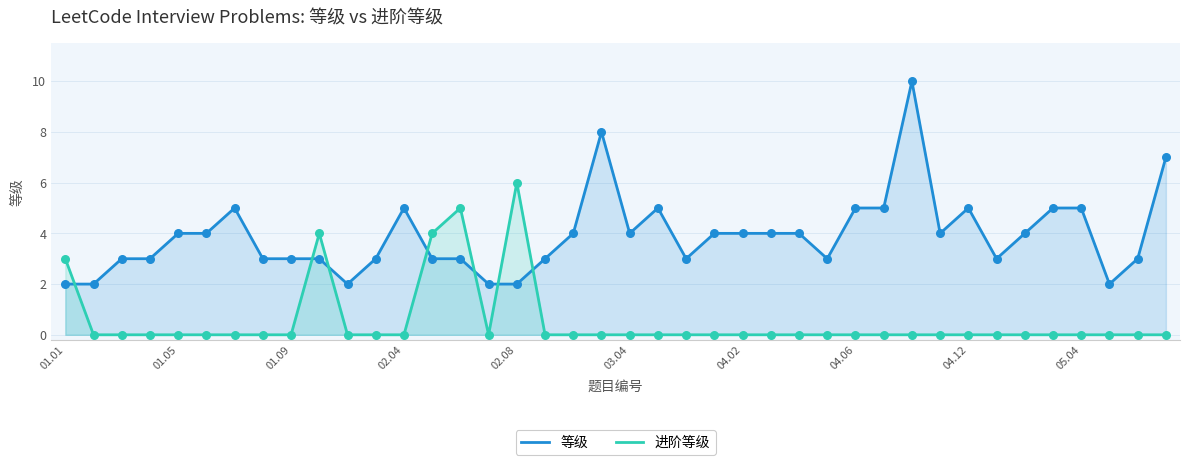

Which series reaches the minimum Y coordinate?

进阶等级